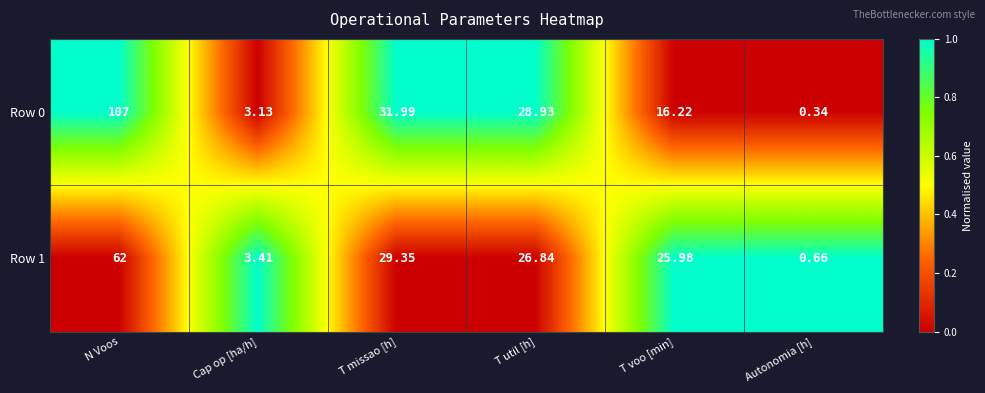

At which category is the sum across all series the highest?

N Voos